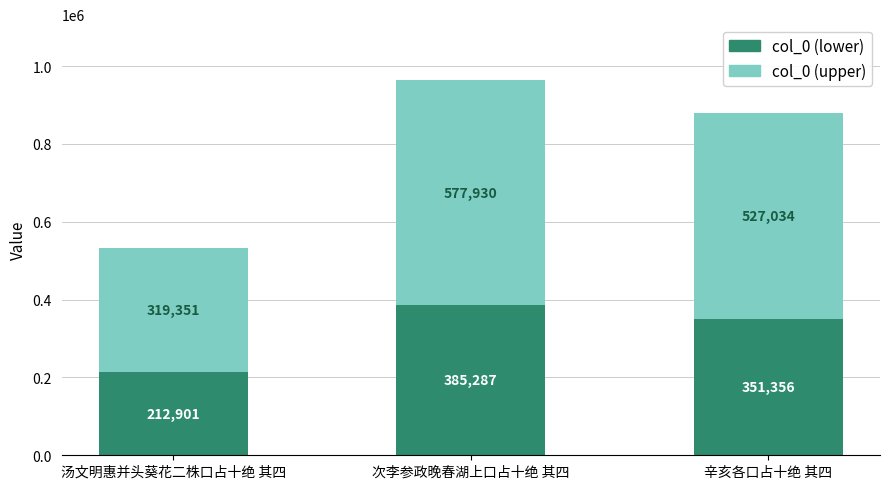

At which label does col_0 (lower) first exceed 351356?

次李参政晚春湖上口占十绝 其四